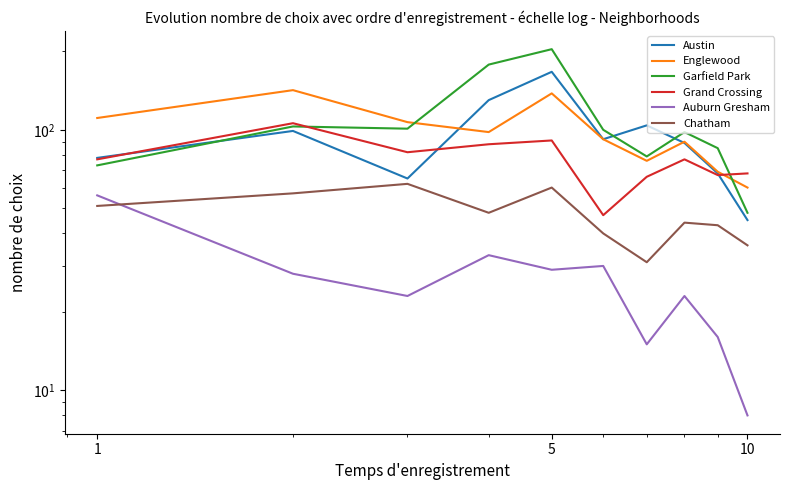

What is the value of the Englewood point at the 2nd from the left?

142